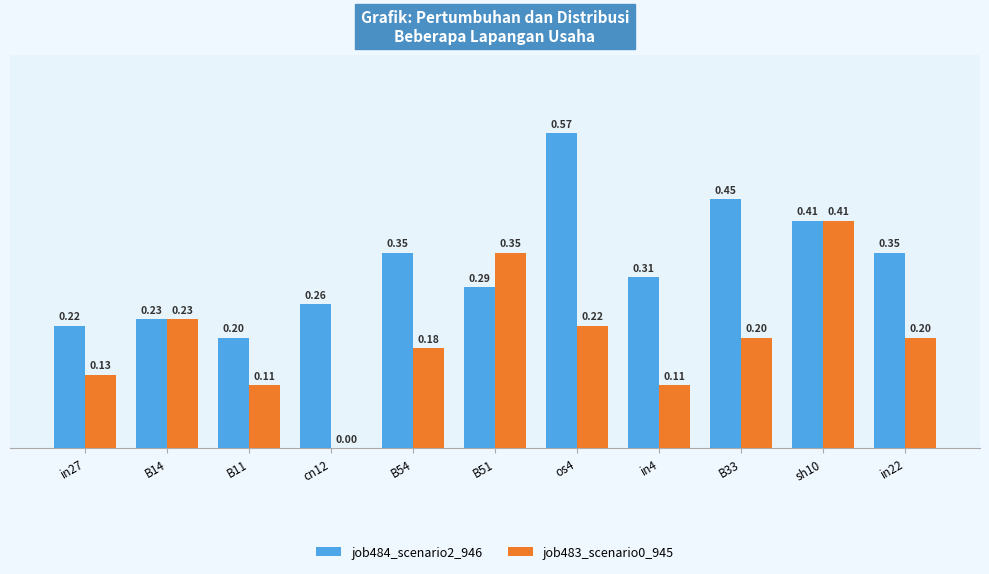

Is the value of job484_scenario2_946 at in22 greater than the value of job483_scenario0_945 at B33?

Yes